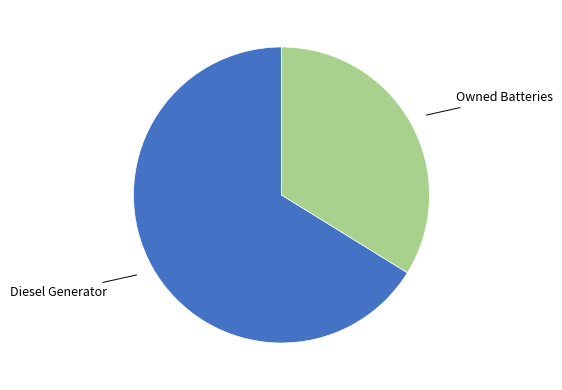

Is there any slice that represents more than half of the pie?

Yes